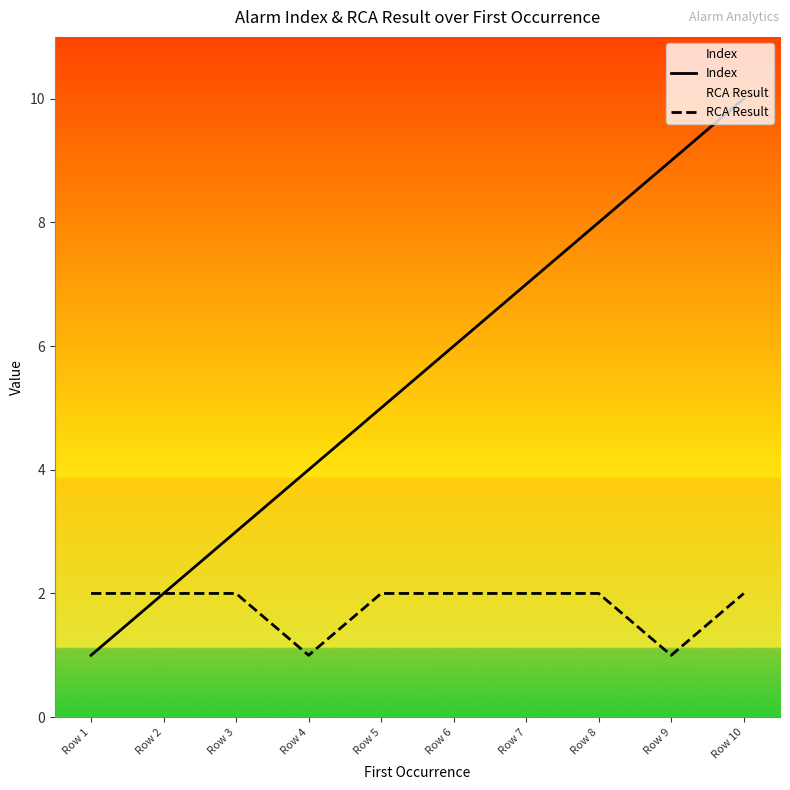

Does the chart display data point markers on the line(s)?

No